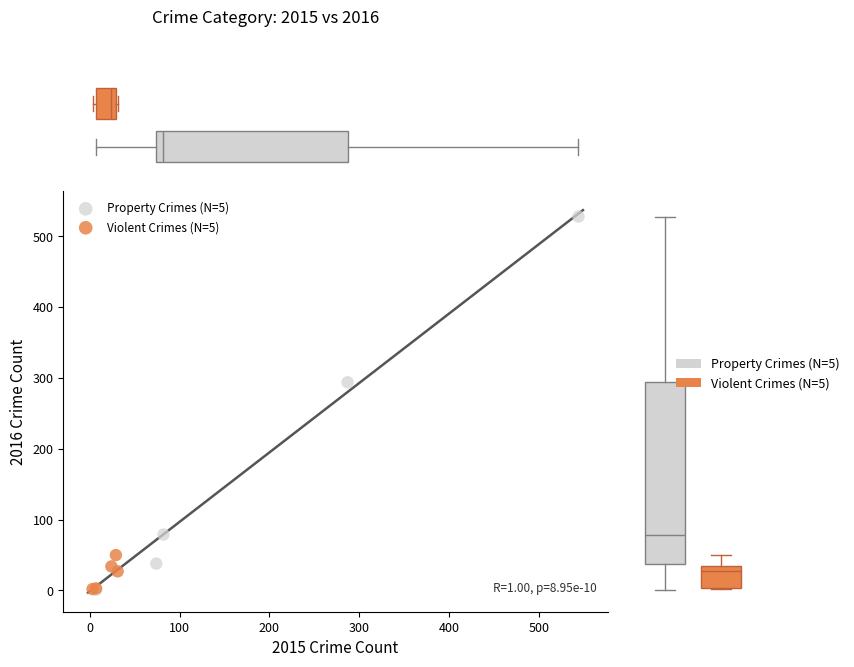

Which series has the widest spread of Y values?

Property Crimes (N=5)